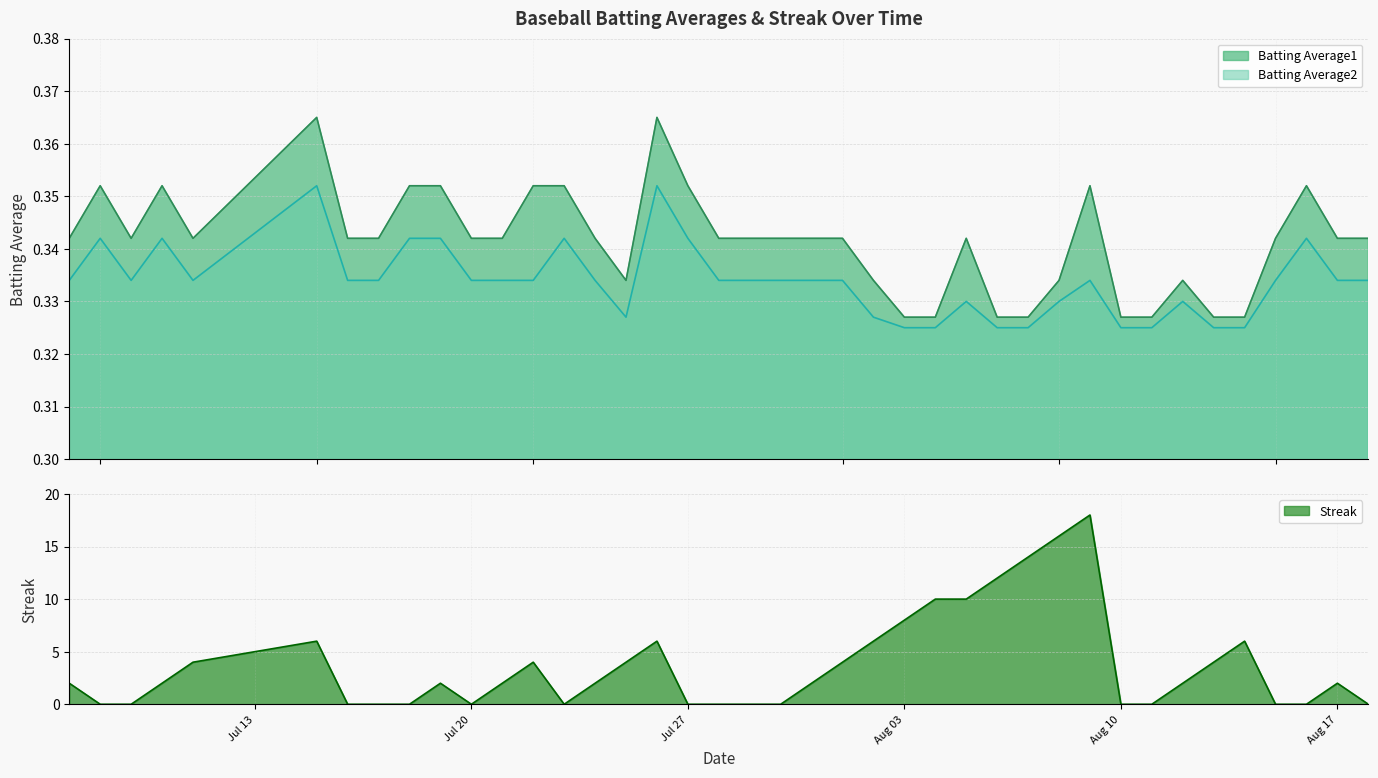

True or false: Batting Average1 and Batting Average2 cross at least once.

False